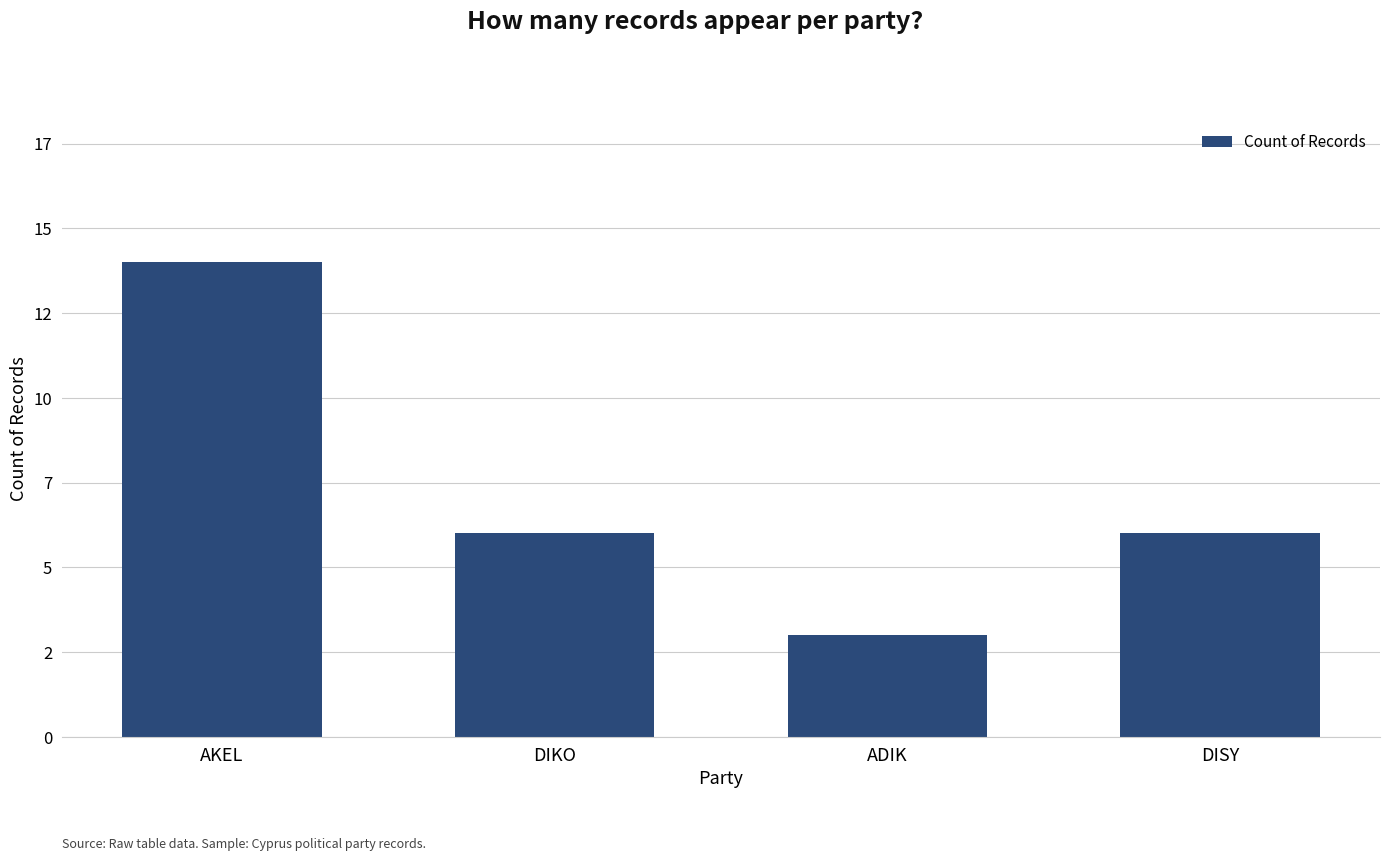

Does the chart contain any negative values?

No